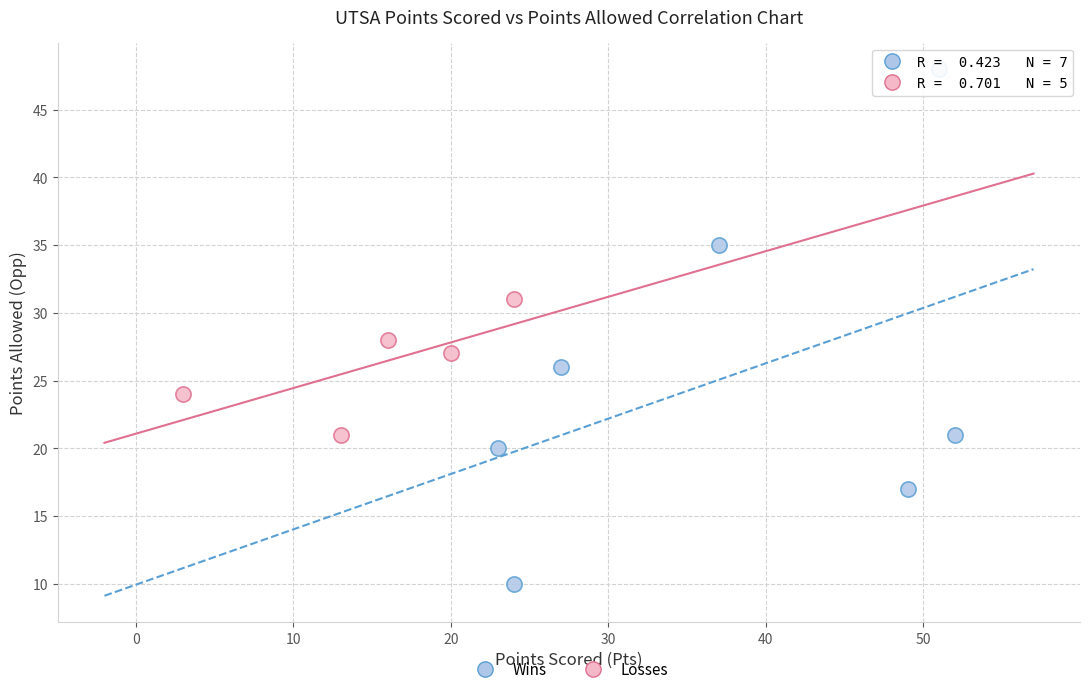

Which series contains the highest Y value?

Wins